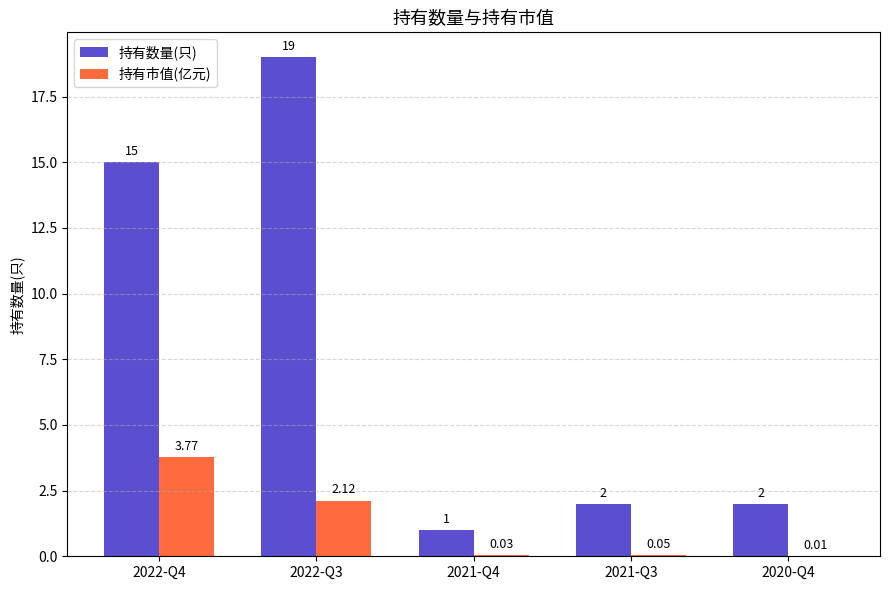

Is the value of 持有数量(只) at 2022-Q4 greater than the value of 持有市值(亿元) at 2021-Q4?

Yes